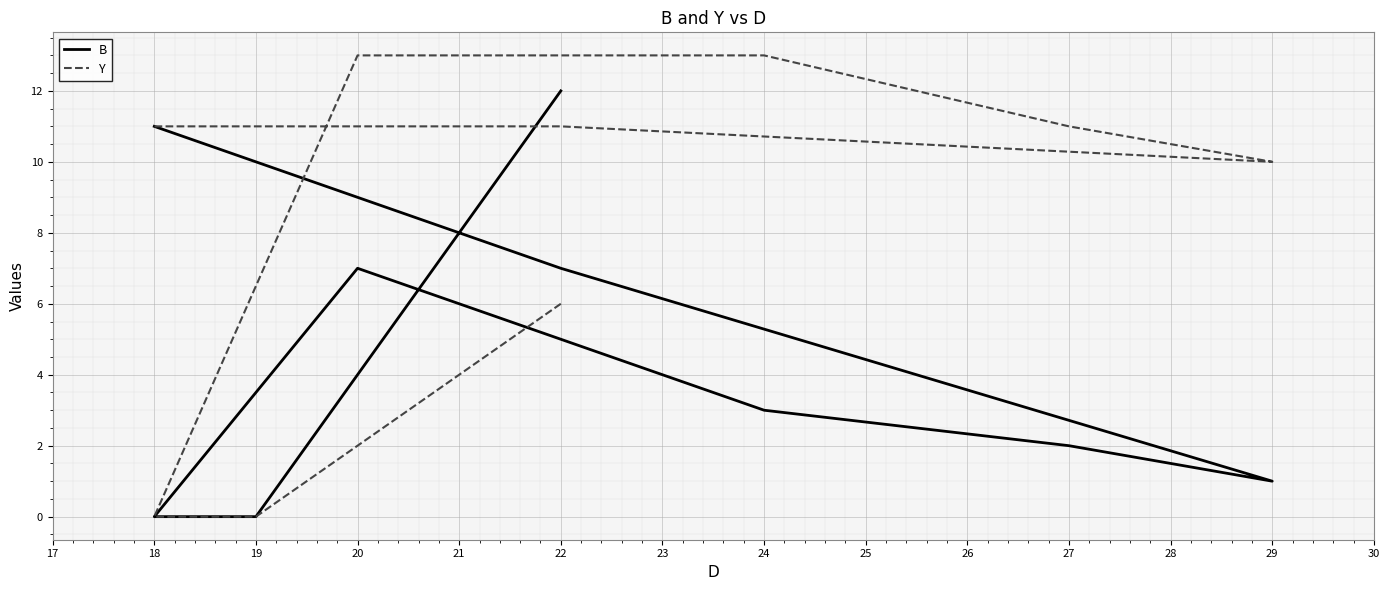

The value of Y at 18 is 15. True or false?

False